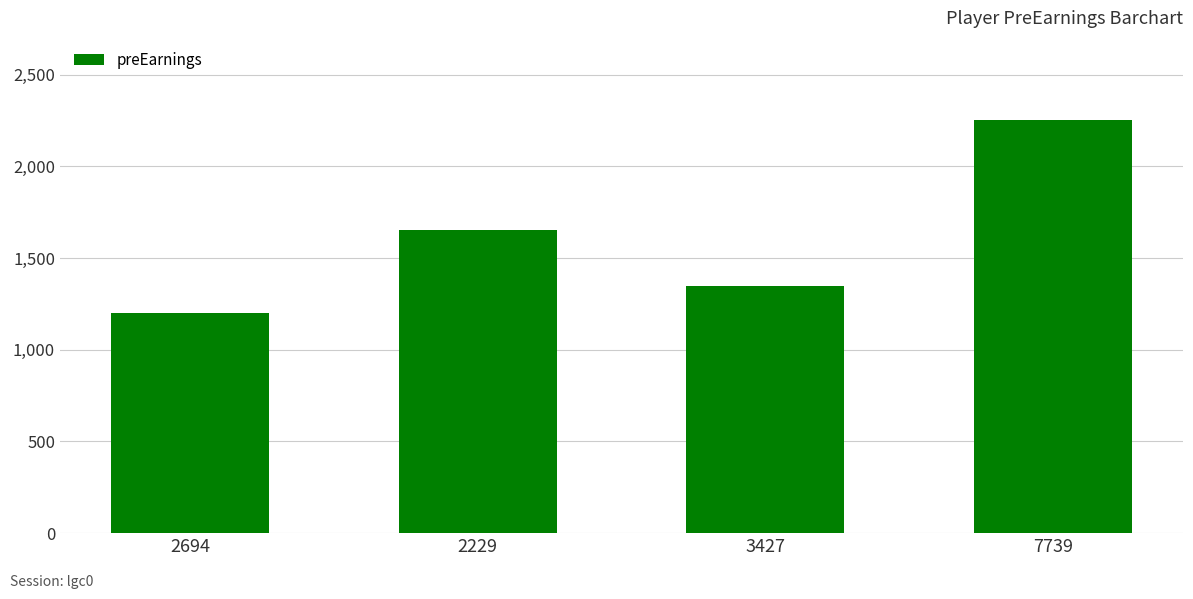

Approximately how many times larger is the value at 2694 compared to 3427?

0.9